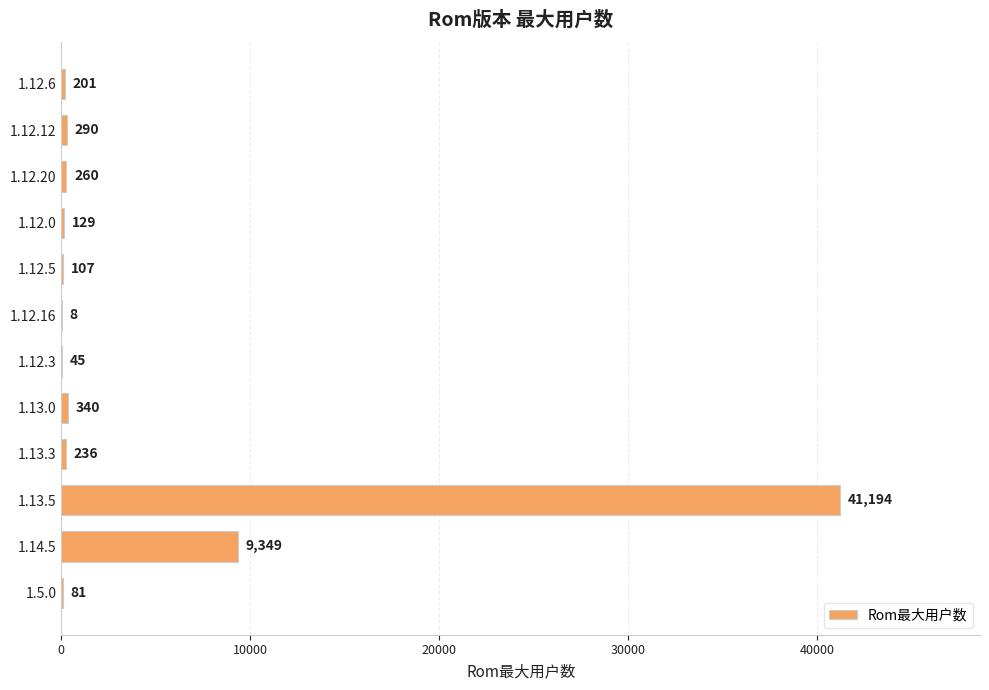

Approximately how many times larger is the value at 1.13.0 compared to 1.5.0?

4.2